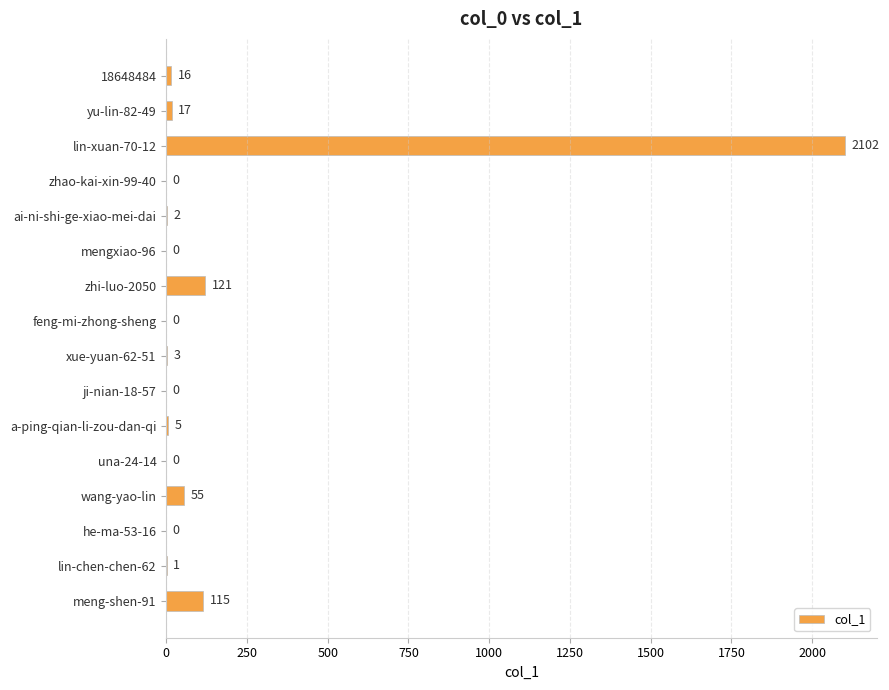

How many data points does each series have?

16